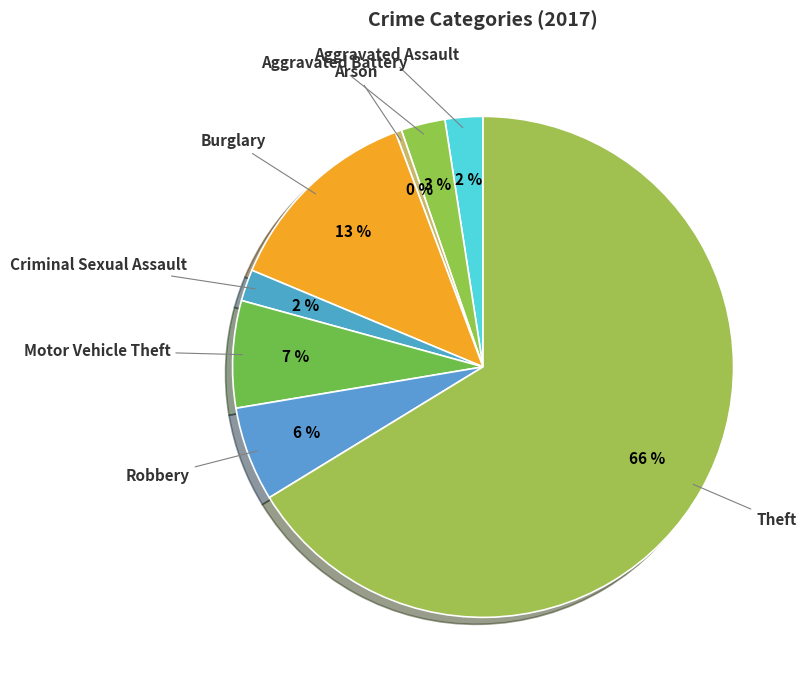

The Aggravated Battery slice represents 3% of the pie. True or false?

True